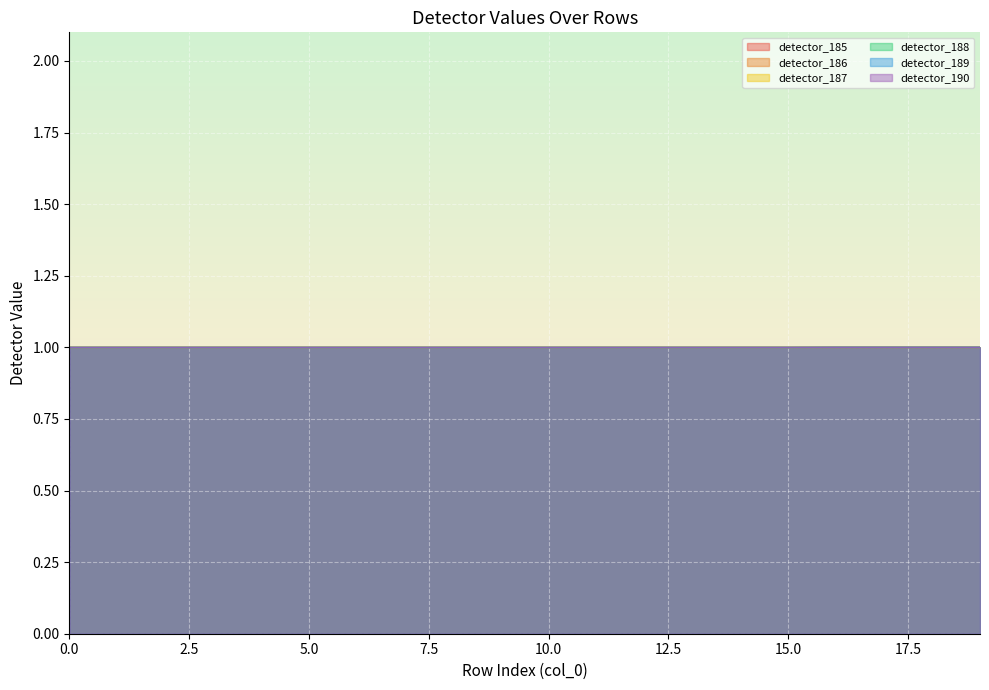

How many detector_188 values are between 0 and 1?

20